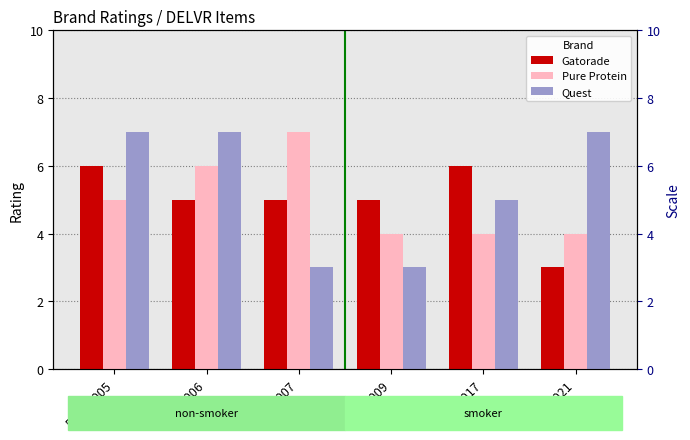

At which label is Gatorade closest to 4?

DELVR006